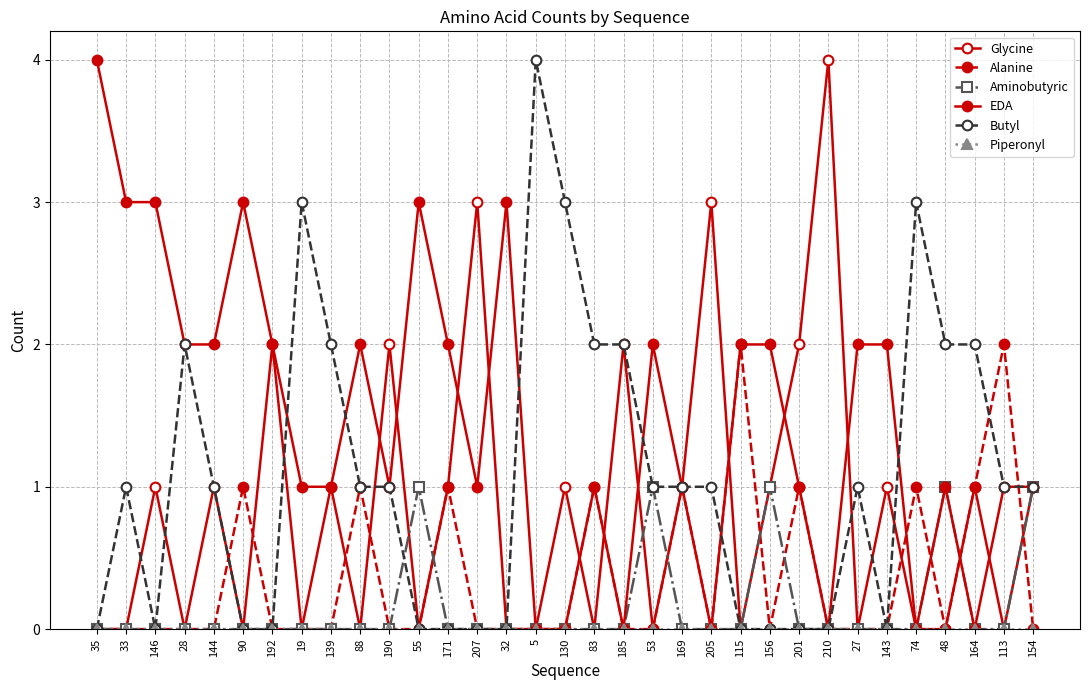

The value of EDA at 32 is 3. True or false?

True